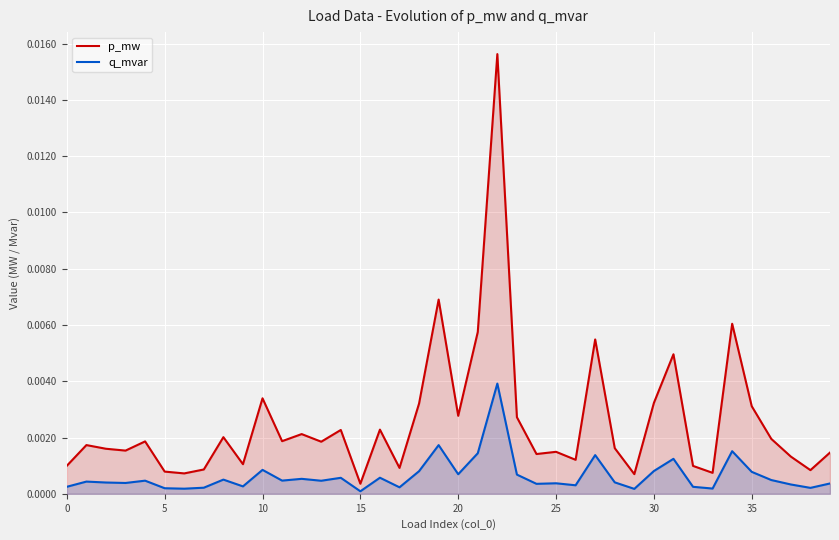

Which series has the widest spread of values?

p_mw